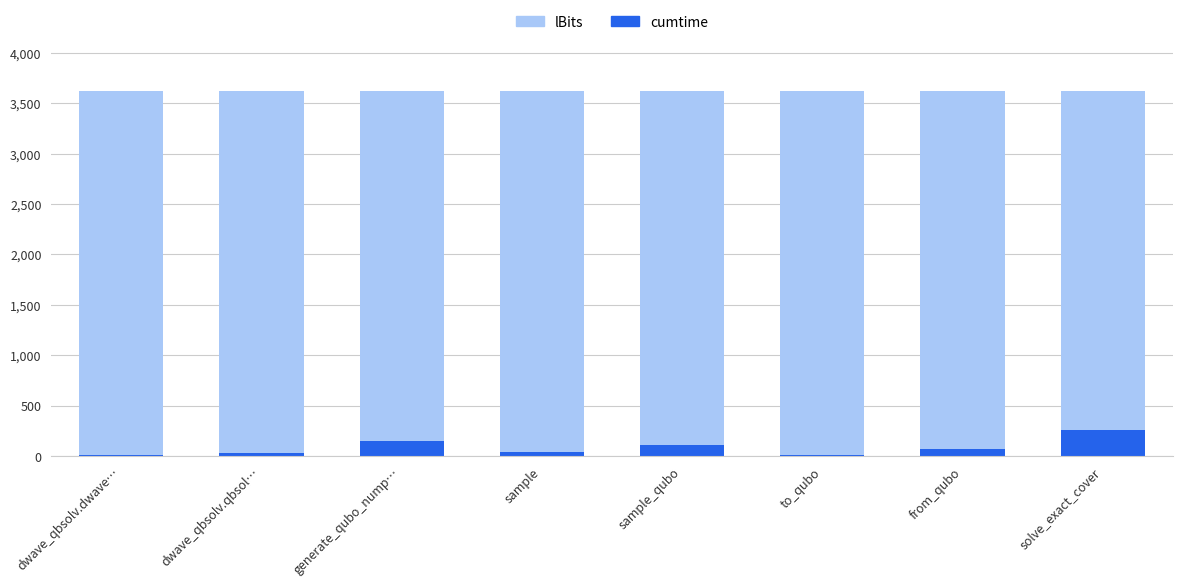

Count the number of categories in the chart.

8